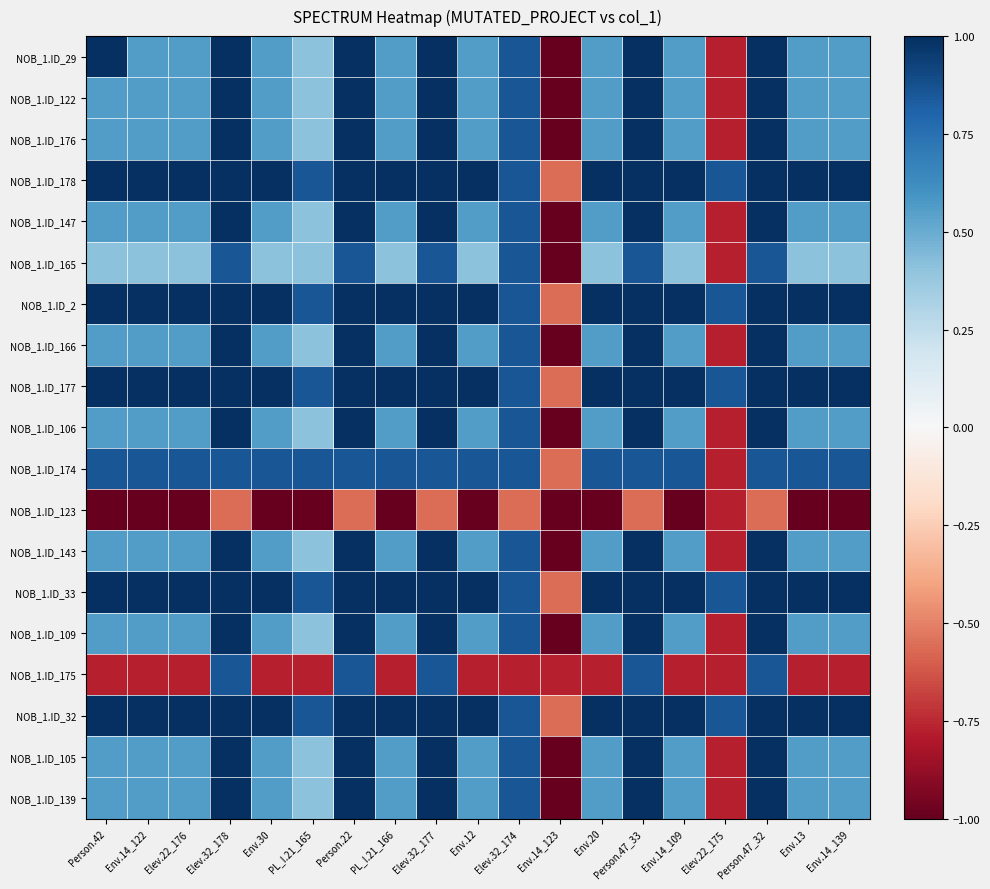

How many data points does each series have?

19